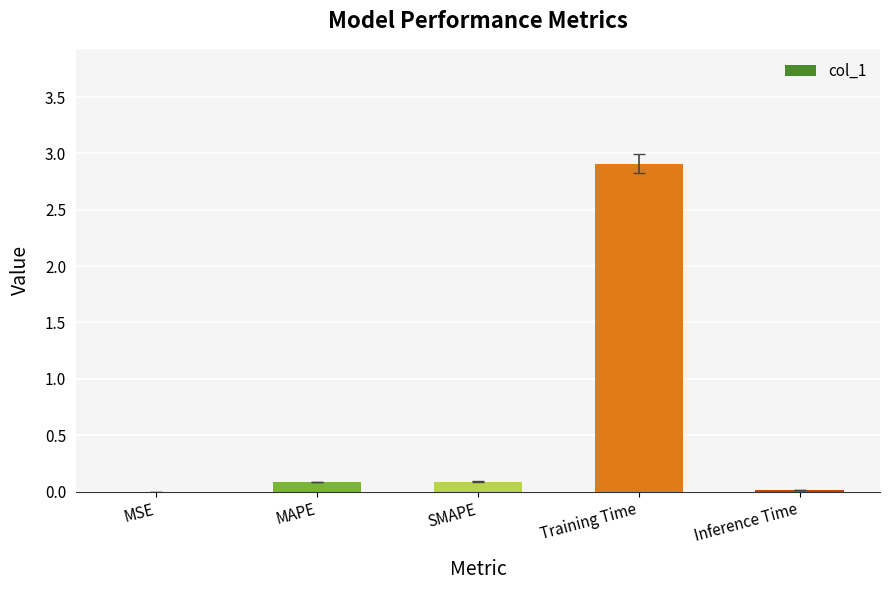

Are the bars horizontal?

No